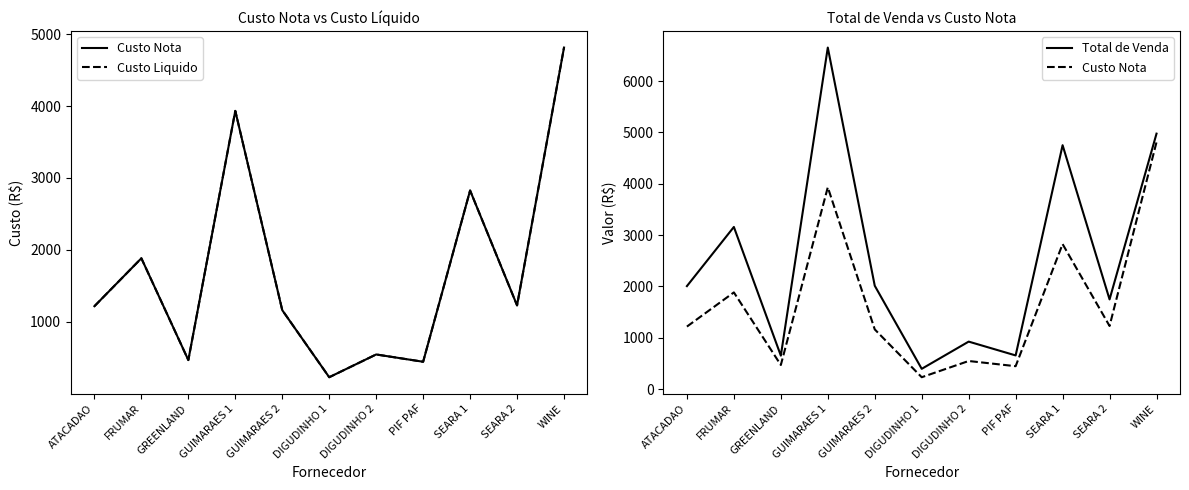

Which series has the largest total across all categories?

Total de Venda